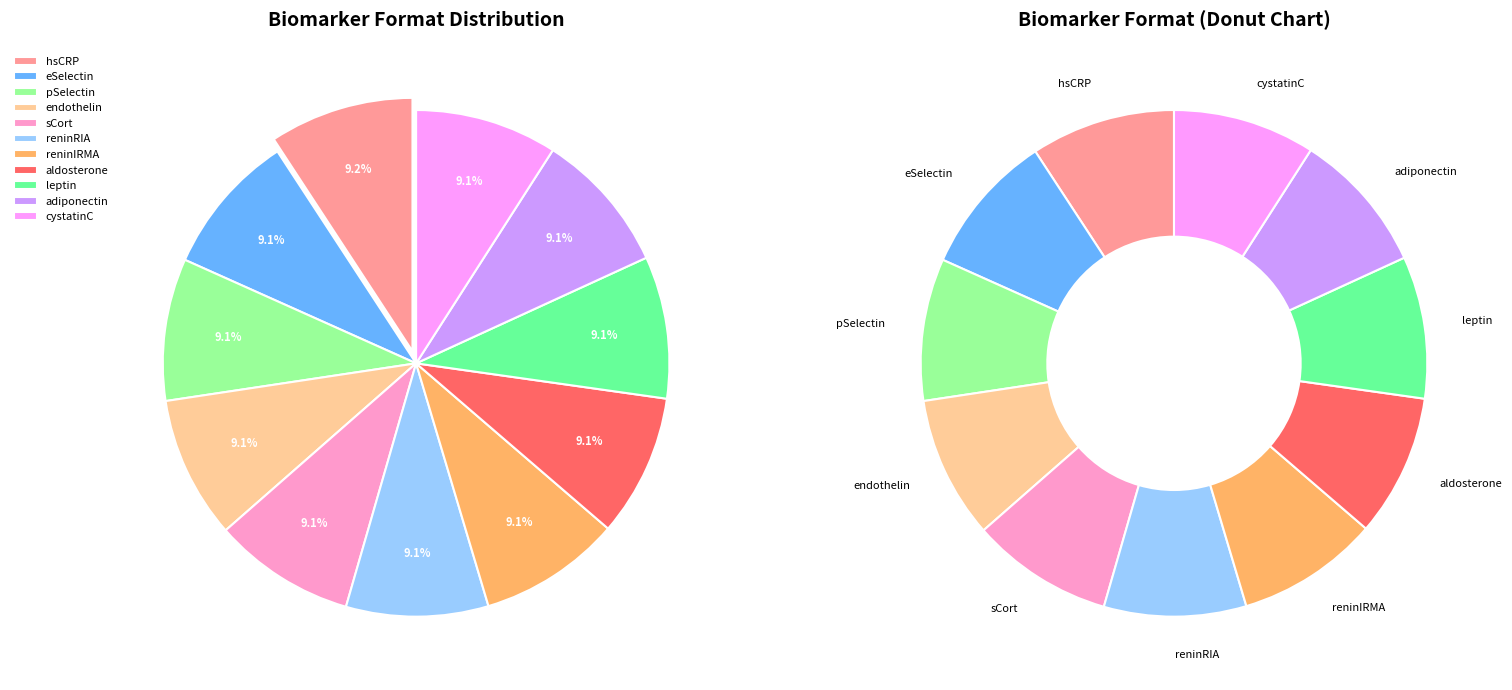

How many segments does this pie chart have?

11